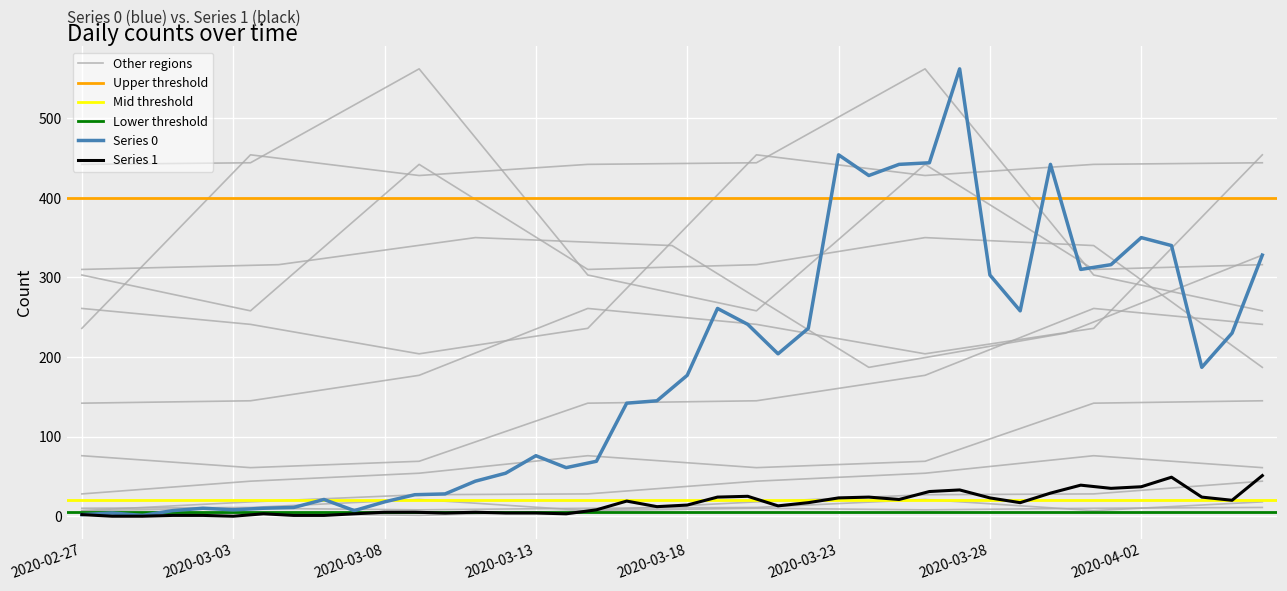

Which category has the highest value across all series?

2020-03-27